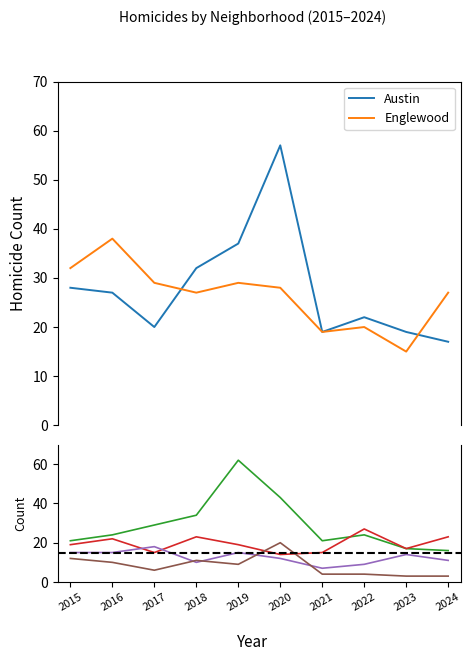

Count the number of categories in the chart.

10